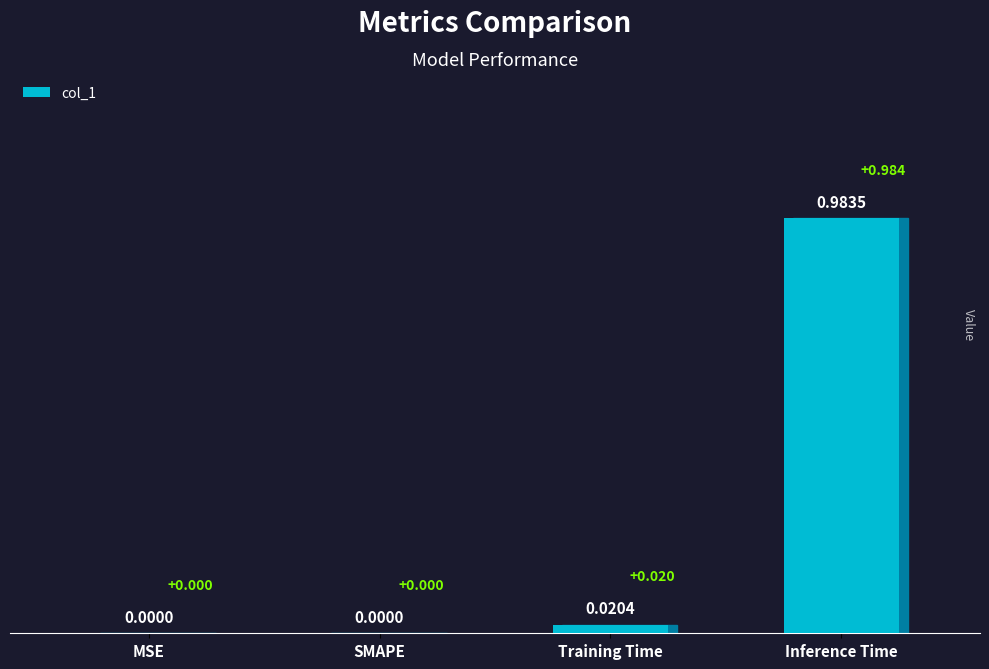

At which category does the chart reach its peak across all series?

Inference Time